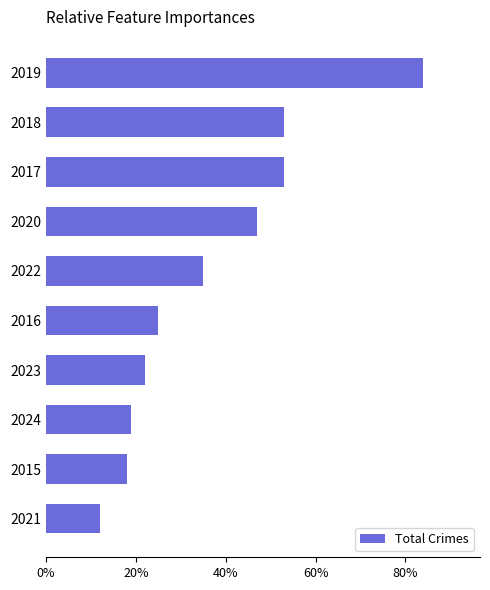

Is it true that the value at 2021 is 16?

False